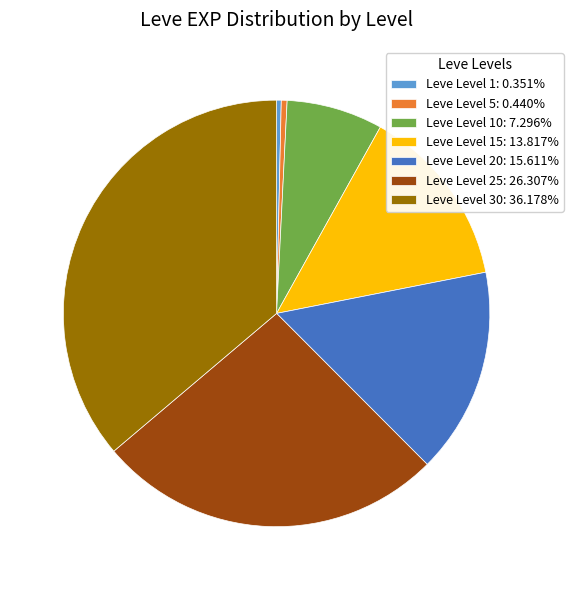

Does Leve Level 1: 0.351% account for over 50% of the chart?

No